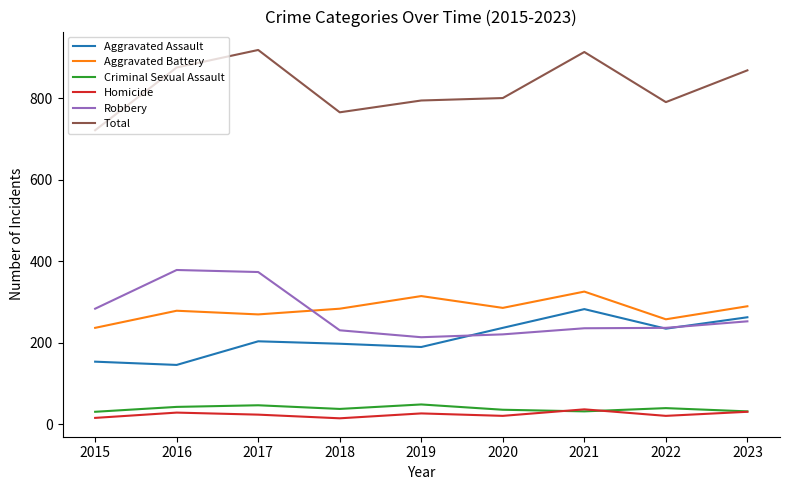

What is the total value across all series at 2021?

1828